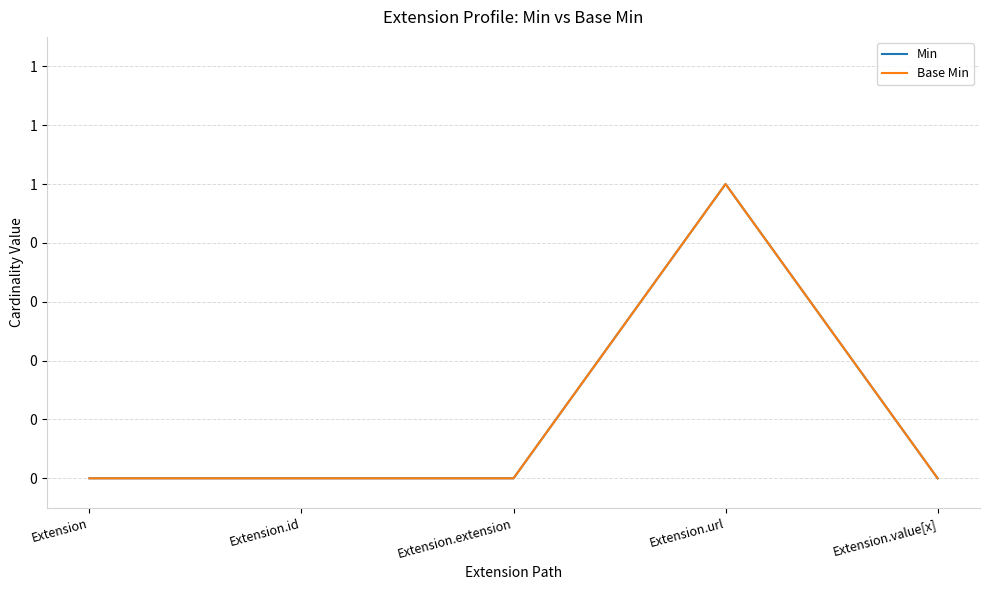

At which label does Base Min reach its peak?

Extension.url